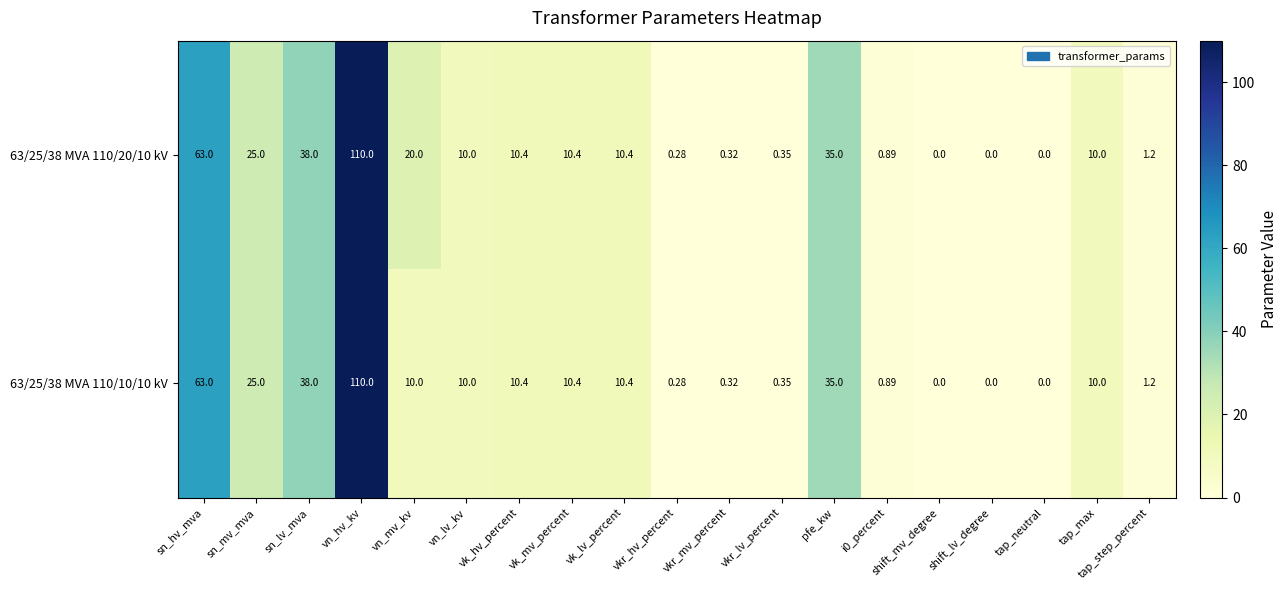

Where is 63/25/38 MVA 110/10/10 kV nearest to the value 55?

sn_hv_mva